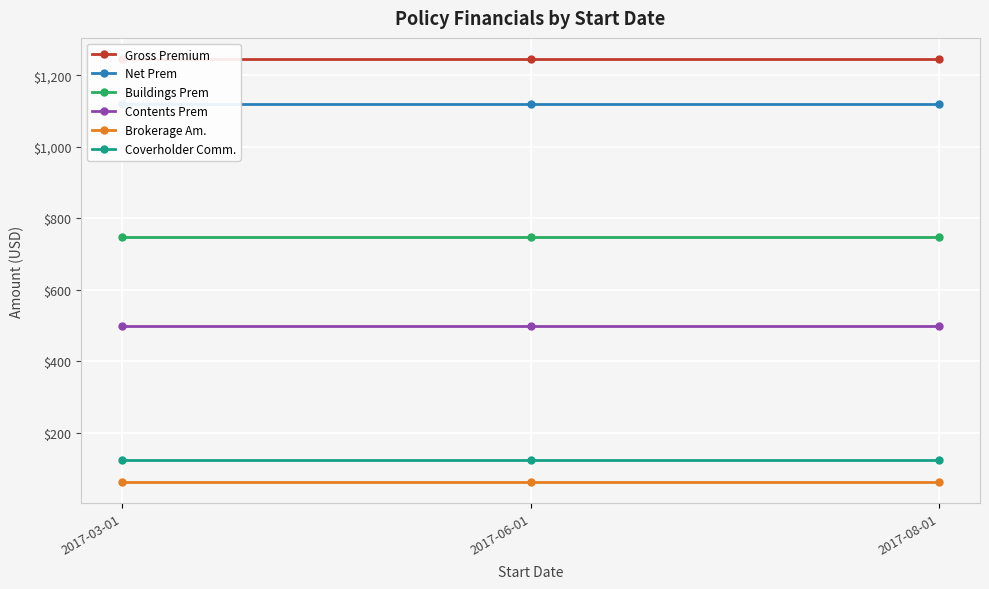

Reading right to left, transcribe all the data shown in this chart.

Gross Premium: 1245.0	1245.0	1245.0
Net Prem: 1120.5	1120.5	1120.5
Buildings Prem: 747.0	747.0	747.0
Contents Prem: 498.0	498.0	498.0
Brokerage Am.: 62.2	62.2	62.2
Coverholder Comm.: 124.5	124.5	124.5